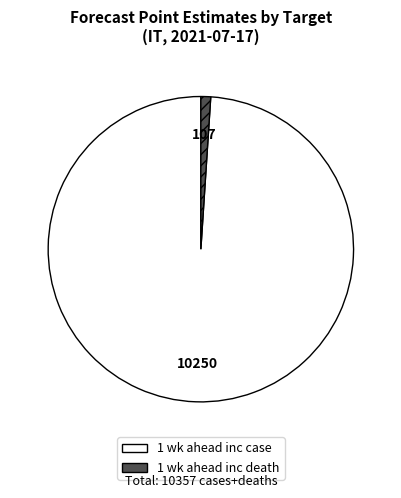

Is it true that 1 wk ahead inc death is 1% of the pie?

True